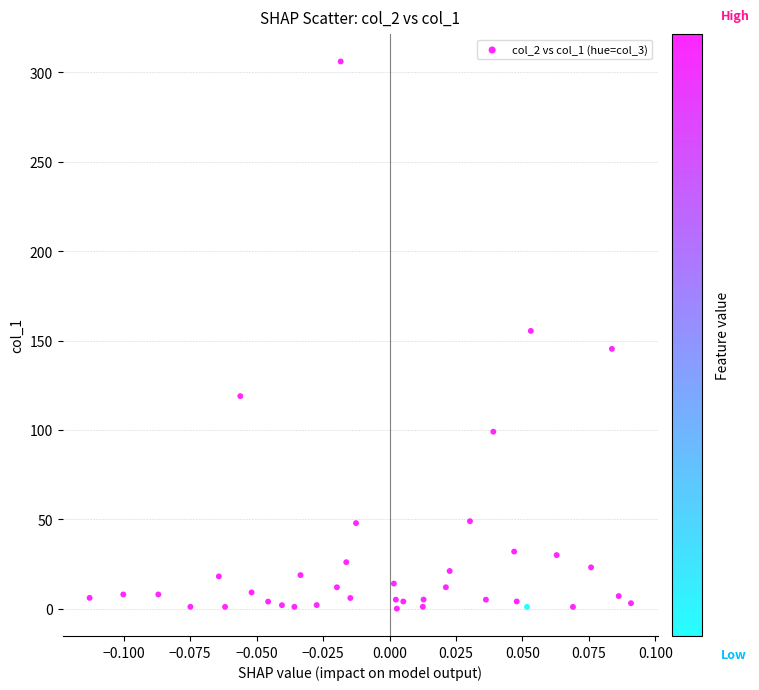

Count the number of points in this scatter plot.

39